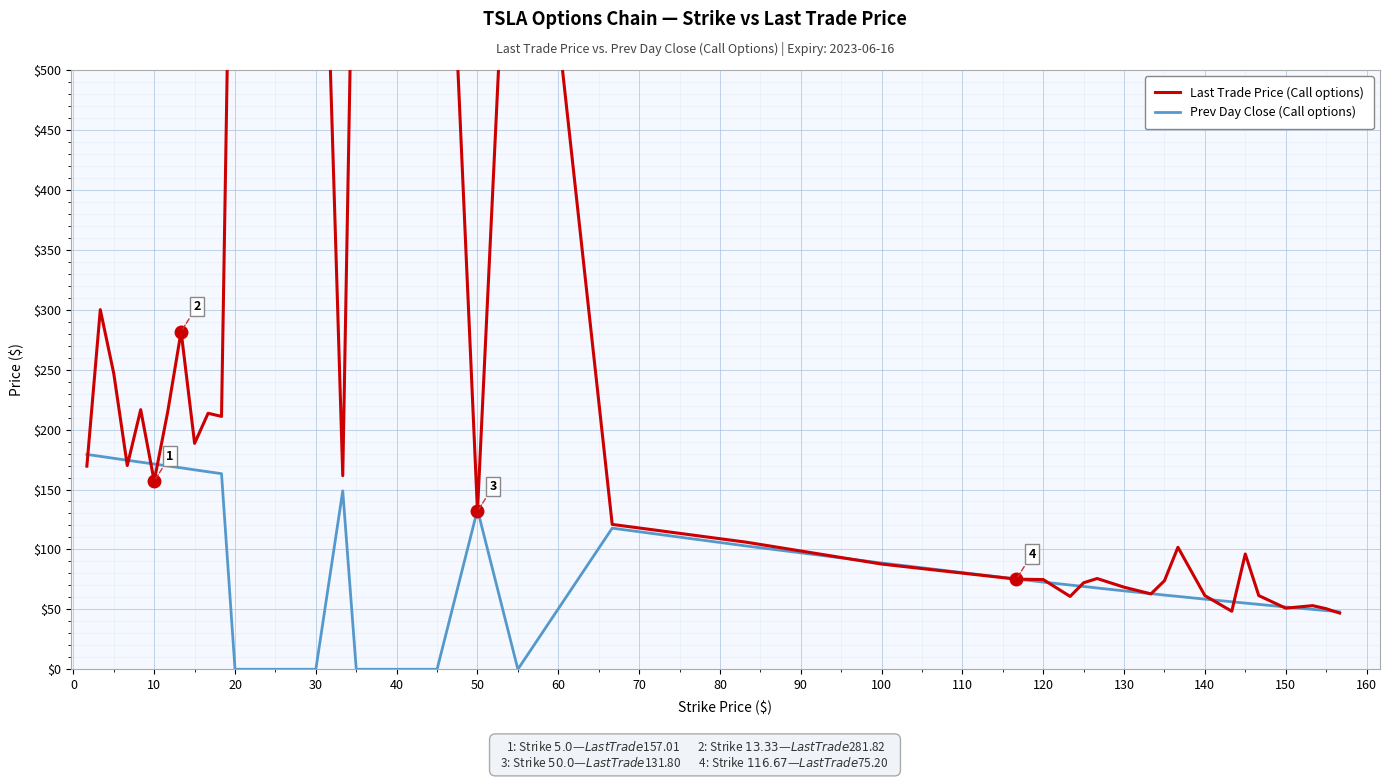

True or false: Prev Day Close (Call options) has a value of 114.4 at 130.

False